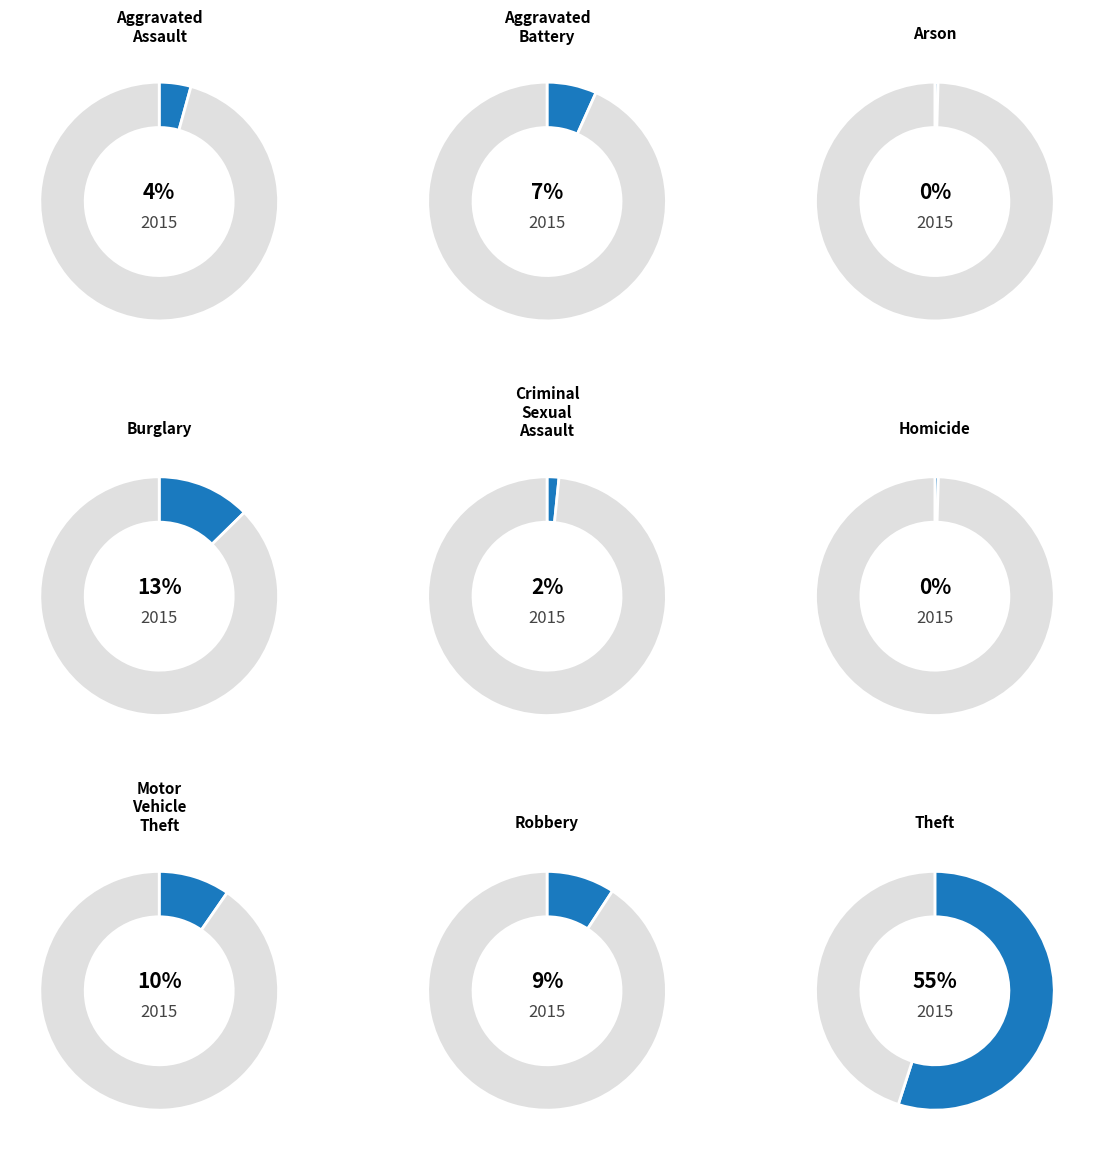

The Theft slice represents 55% of the pie. True or false?

True